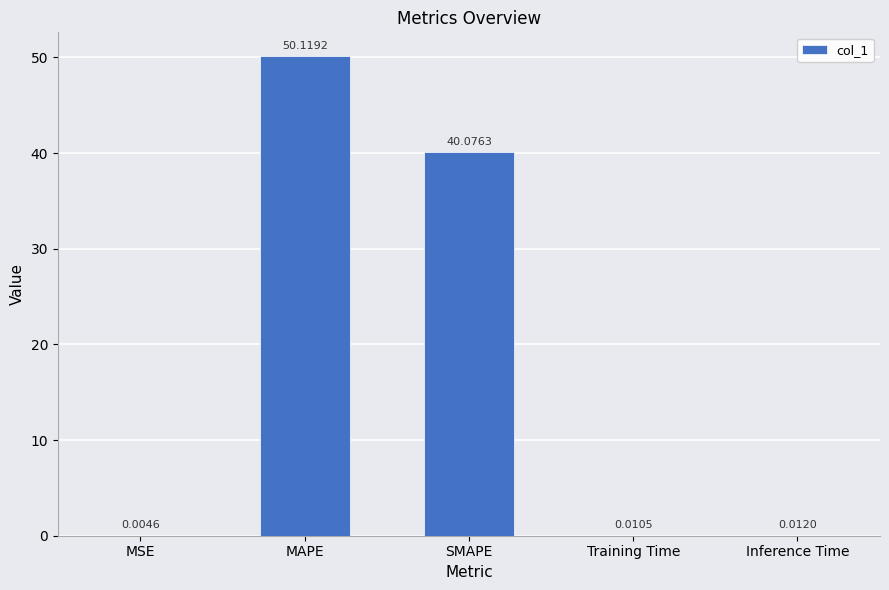

At which label is the value closest to 25?

SMAPE